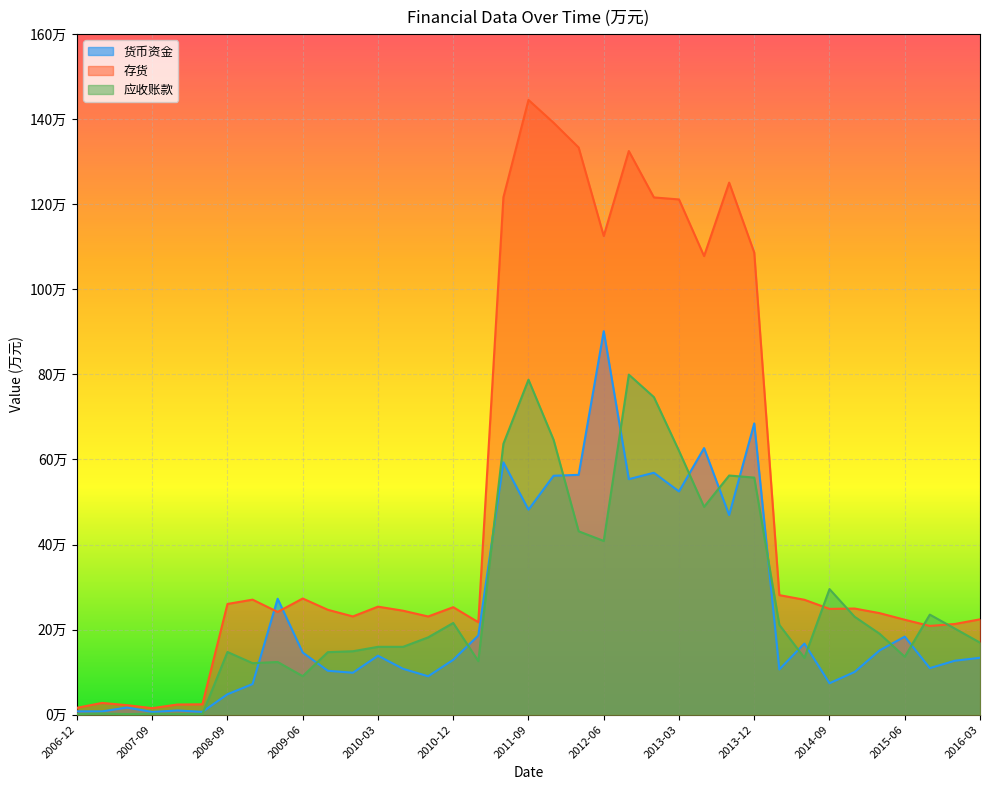

How many values in the 存货 series exceed 249526?

18